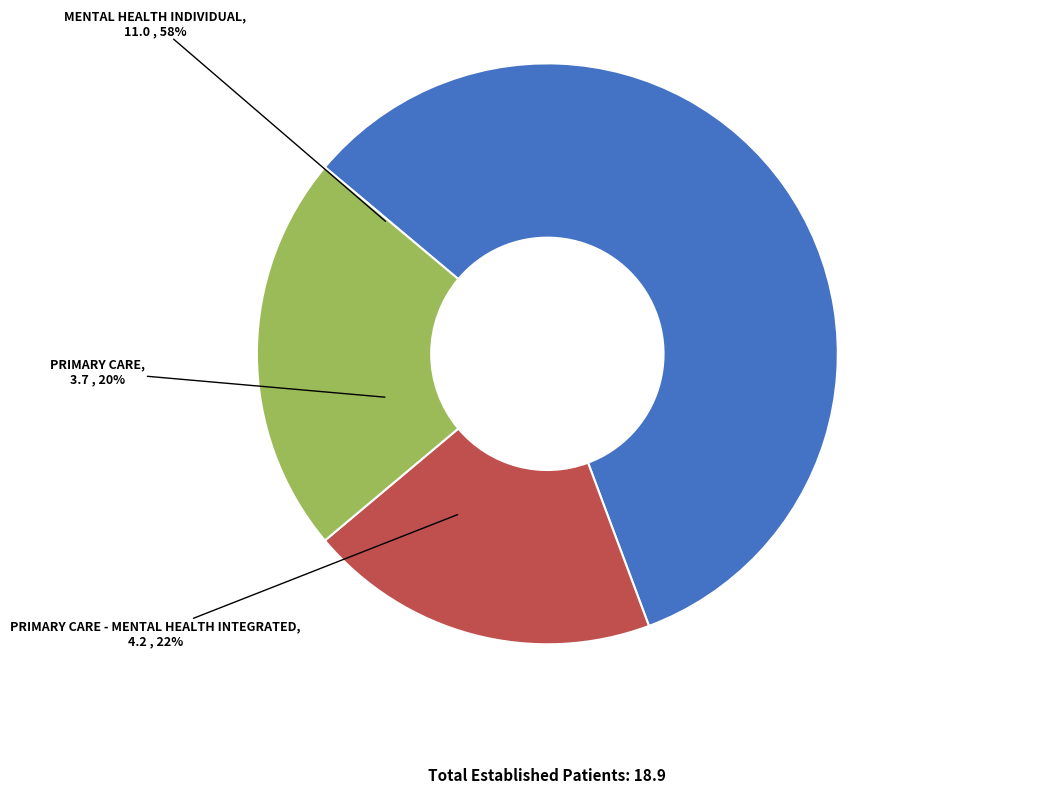

What is the change in value from PRIMARY CARE to PRIMARY CARE - MENTAL HEALTH INTEGRATED?

+0.5